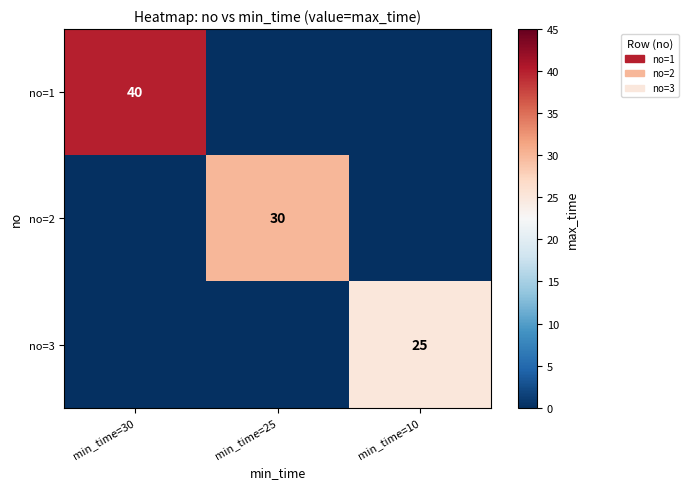

True or false: no=1 has a value of 40 at min_time=30.

True